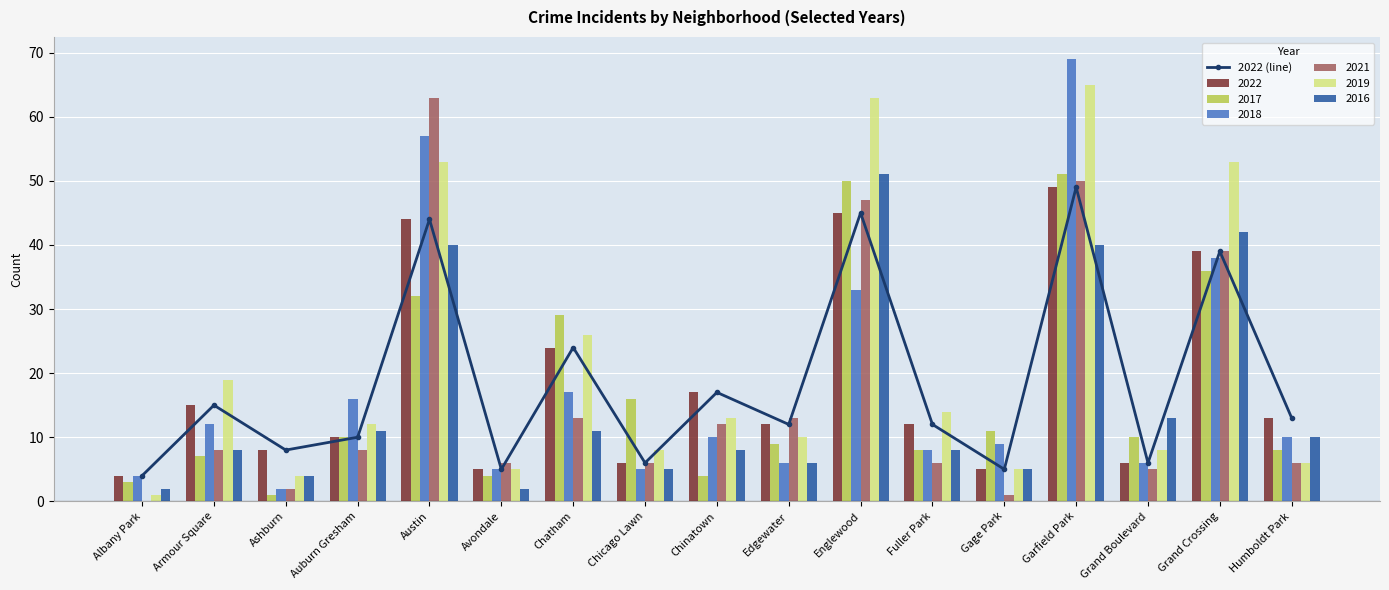

What value does the data have at Auburn Gresham, to the nearest 10?

10